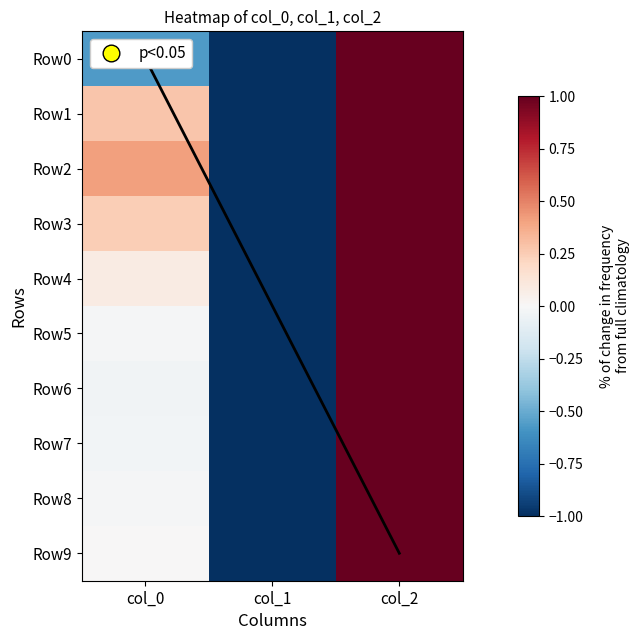

How many data points in Row8 are less than 0?

2